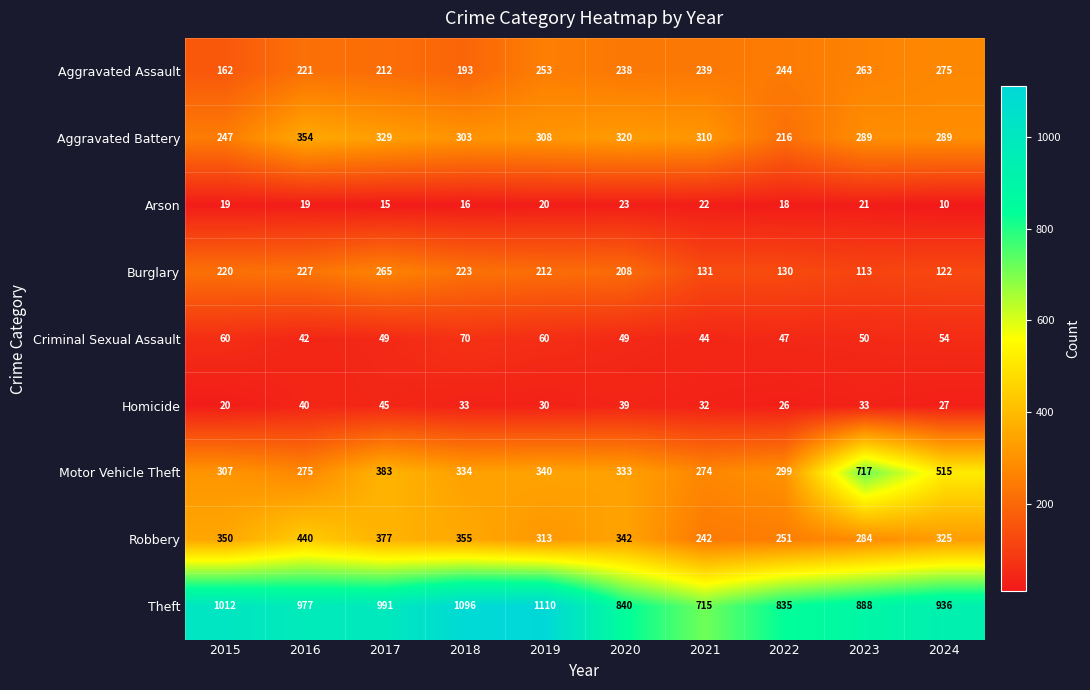

What is the difference between the Aggravated Battery values at 2021 and 2016?

44